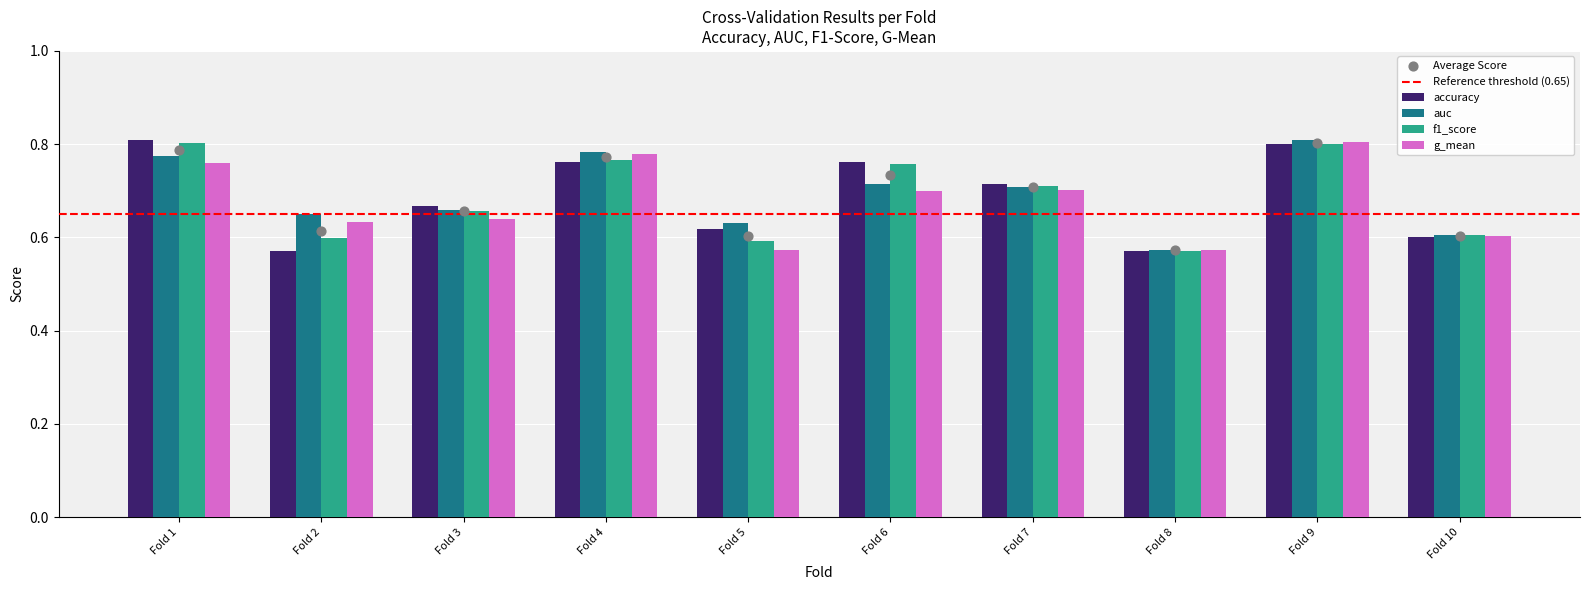

At how many categories does at least one series exceed 0?

10